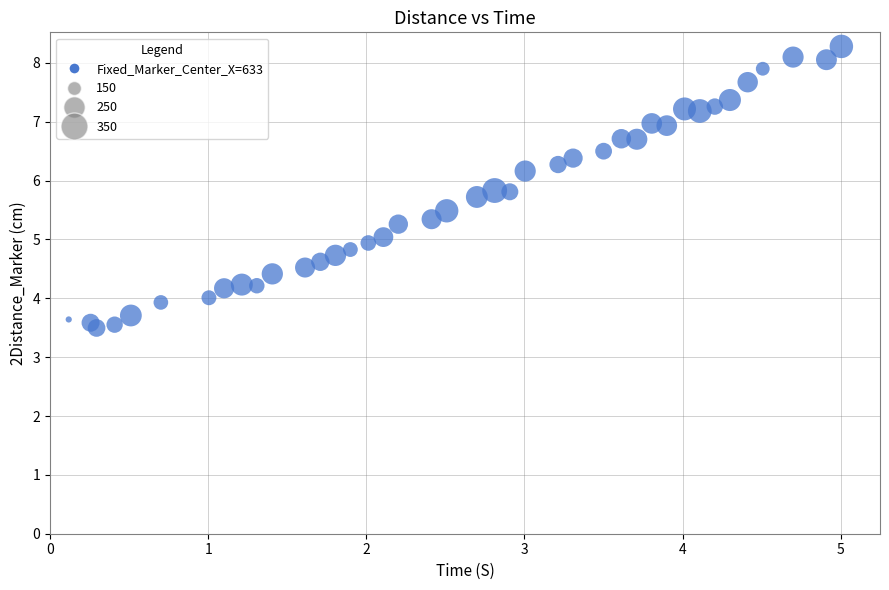

What is the range of X values (max minus min)?

4.9